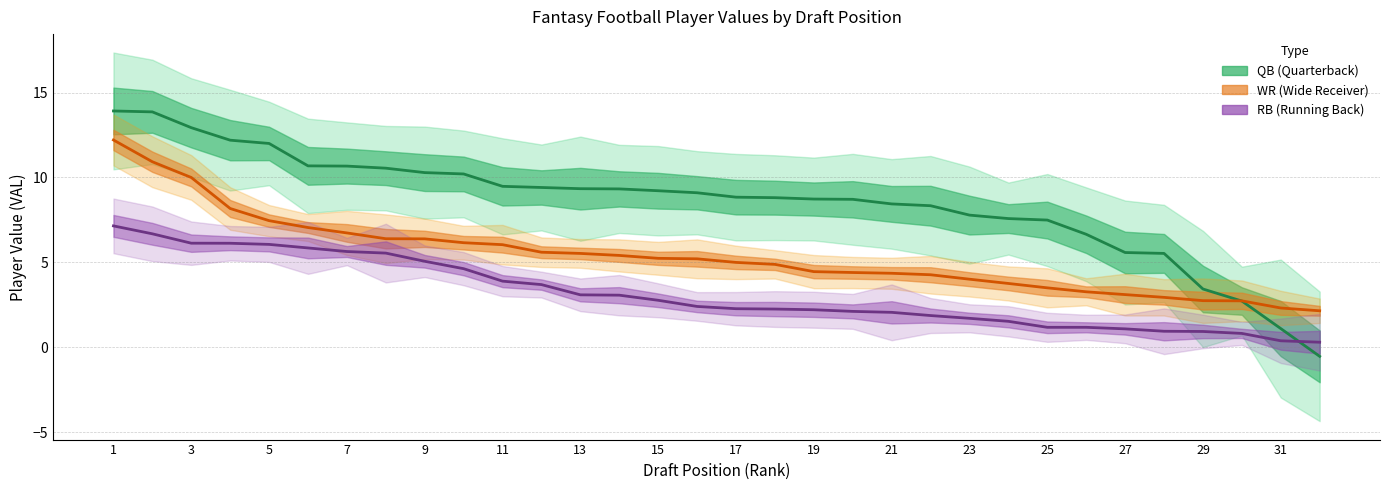

Count the number of data series in this chart.

3